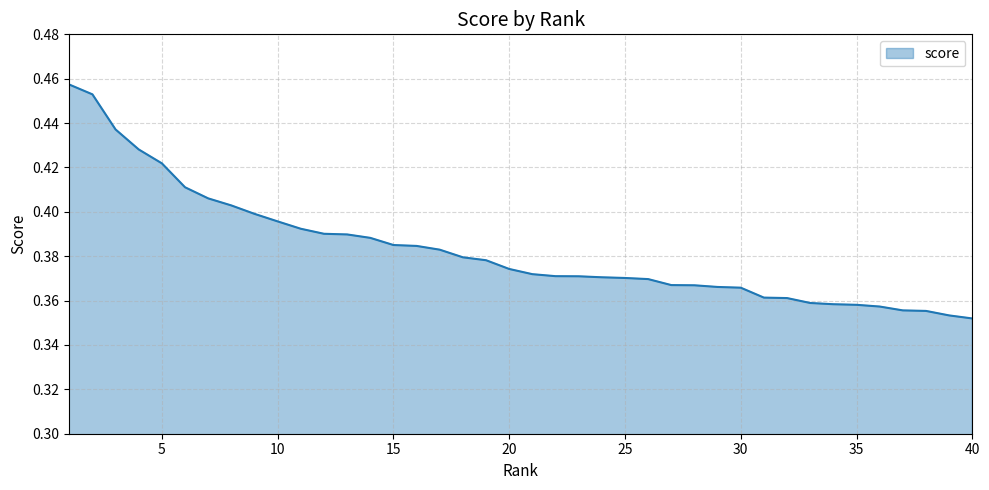

What is the difference between the second highest and second lowest values?

0.1